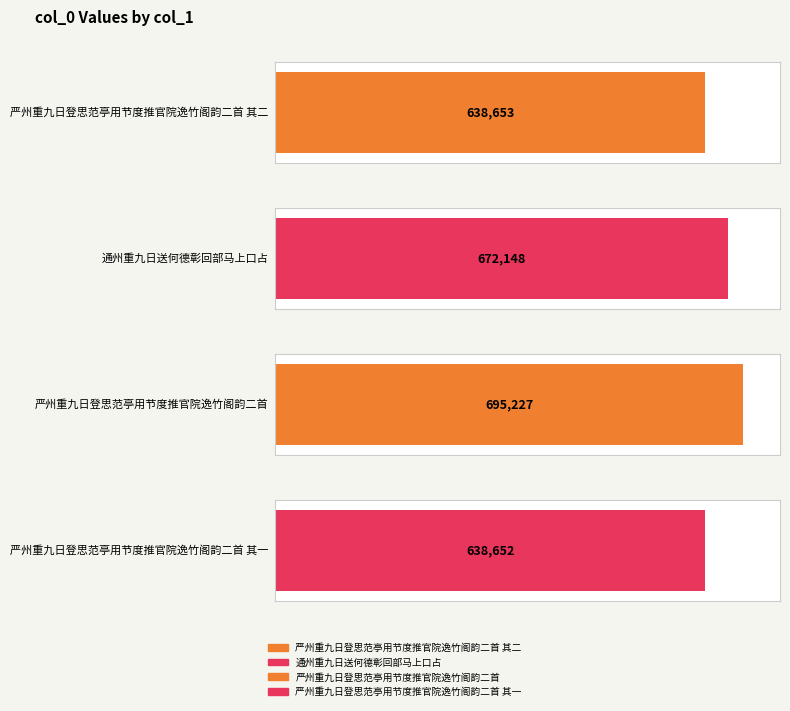

Does the chart contain stacked bars?

No